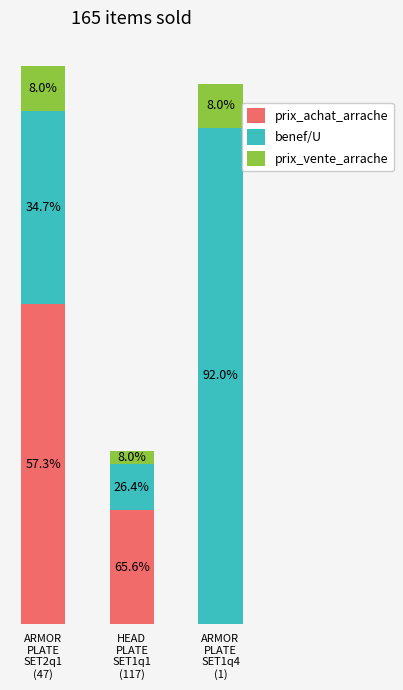

What are all the series names shown in the legend?

prix_achat_arrache, benef/U, prix_vente_arrache